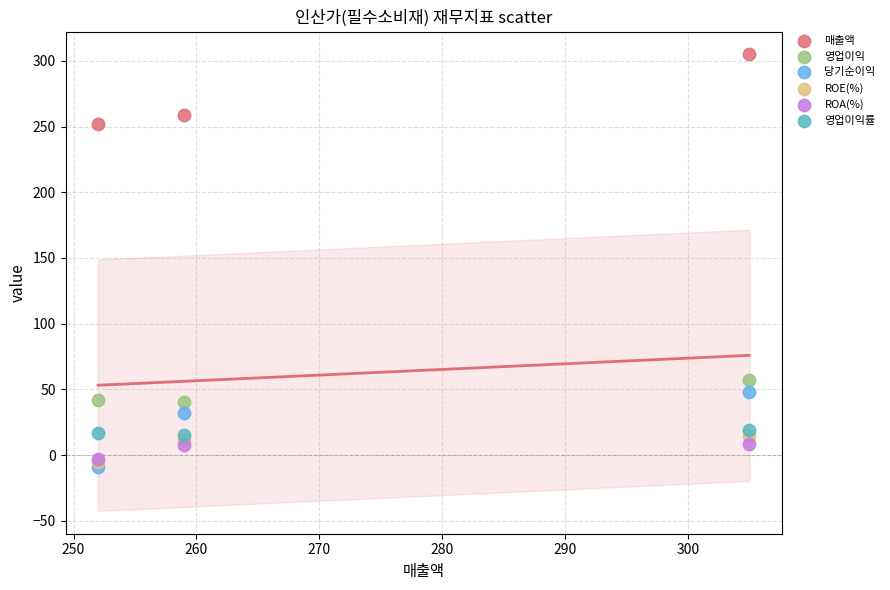

Across all series, what Y value is closest to 148?

57.0